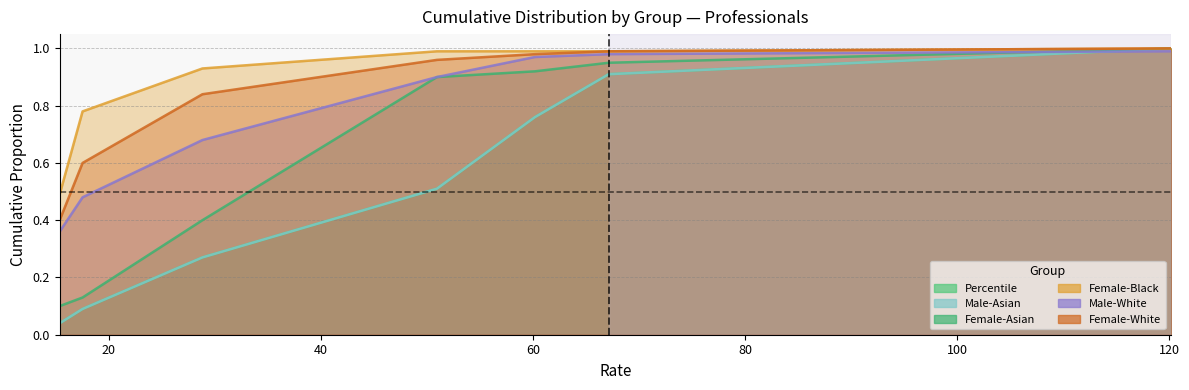

What is the difference between the maximum and minimum values in the Female-Black series?

0.5